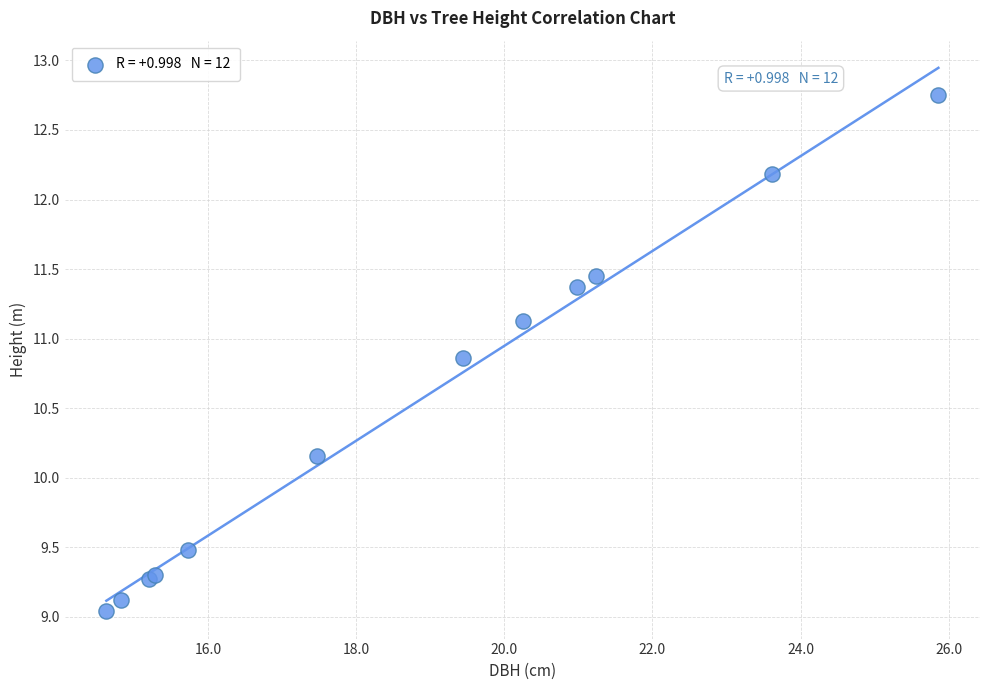

What Y value in the scatter plot is closest to 10?

10.2